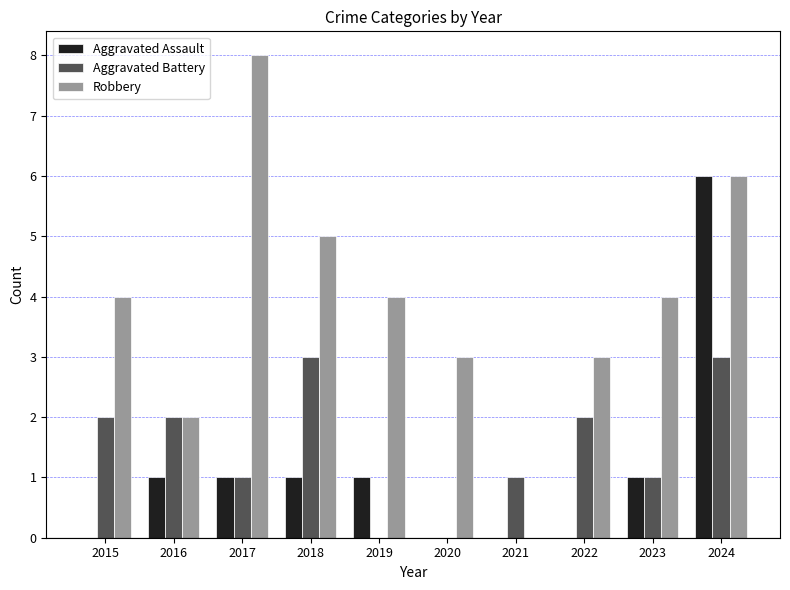

Reading left to right, what are all the values shown in this chart?

Aggravated Assault: 0	1	1	1	1	0	0	0	1	6
Aggravated Battery: 2	2	1	3	0	0	1	2	1	3
Robbery: 4	2	8	5	4	3	0	3	4	6